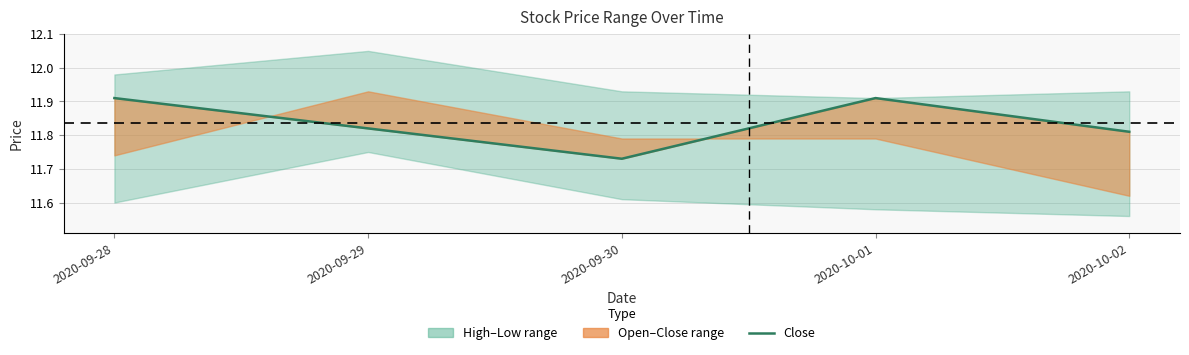

How many points are higher than both their immediate neighbors (excluding endpoints)?

1